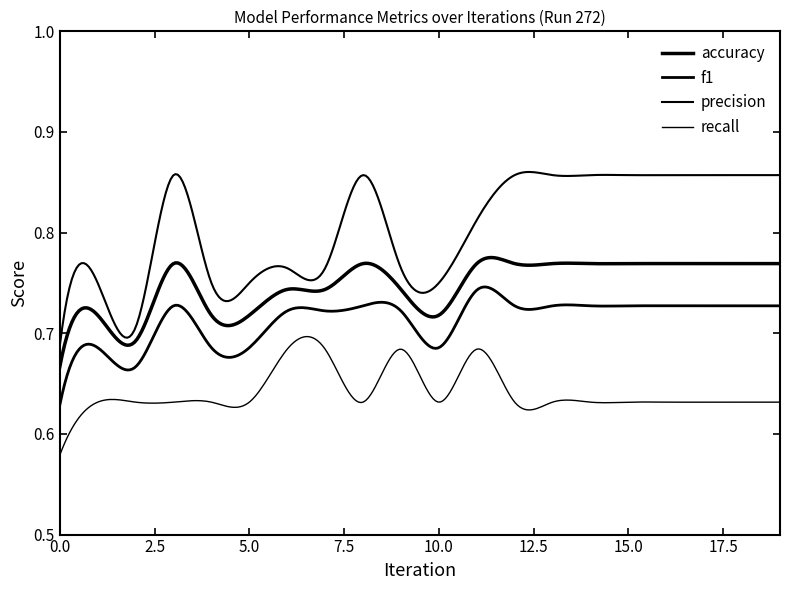

Rank the categories by accuracy value from highest to lowest.

3, 8, 11, 12, 13, 14, 15, 16, 17, 18, 19, 6, 7, 9, 1, 4, 5, 10, 2, 0